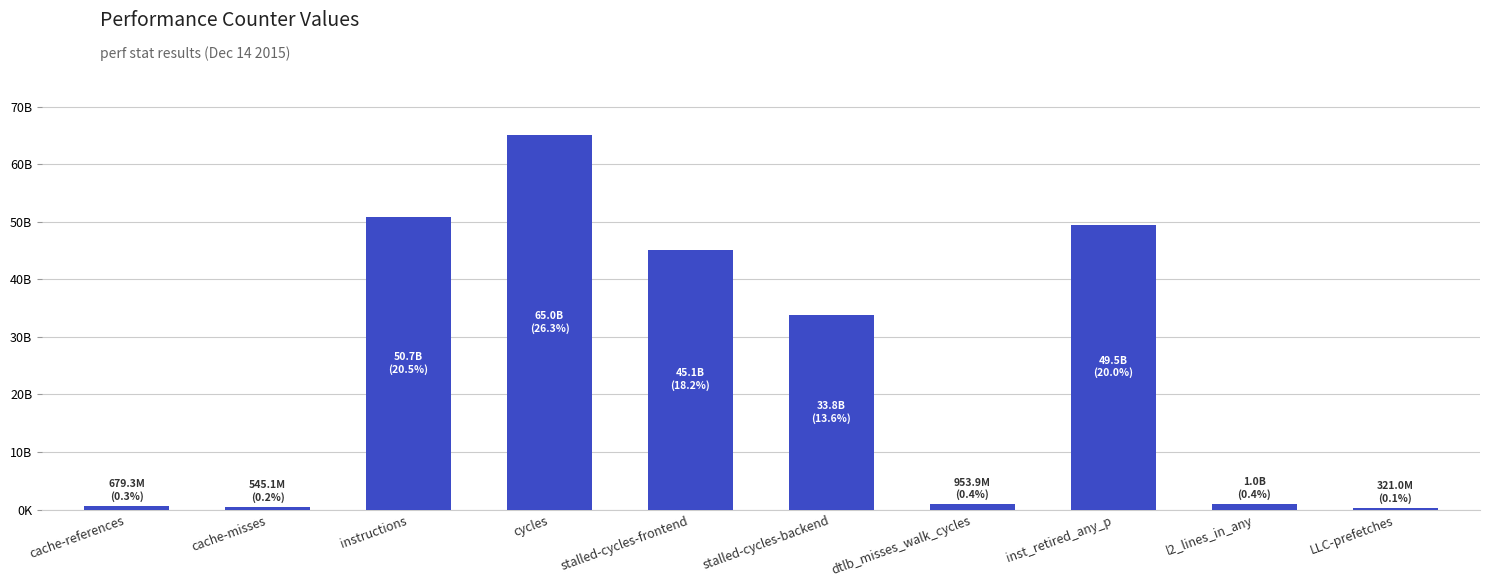

Does the chart contain any negative values?

No